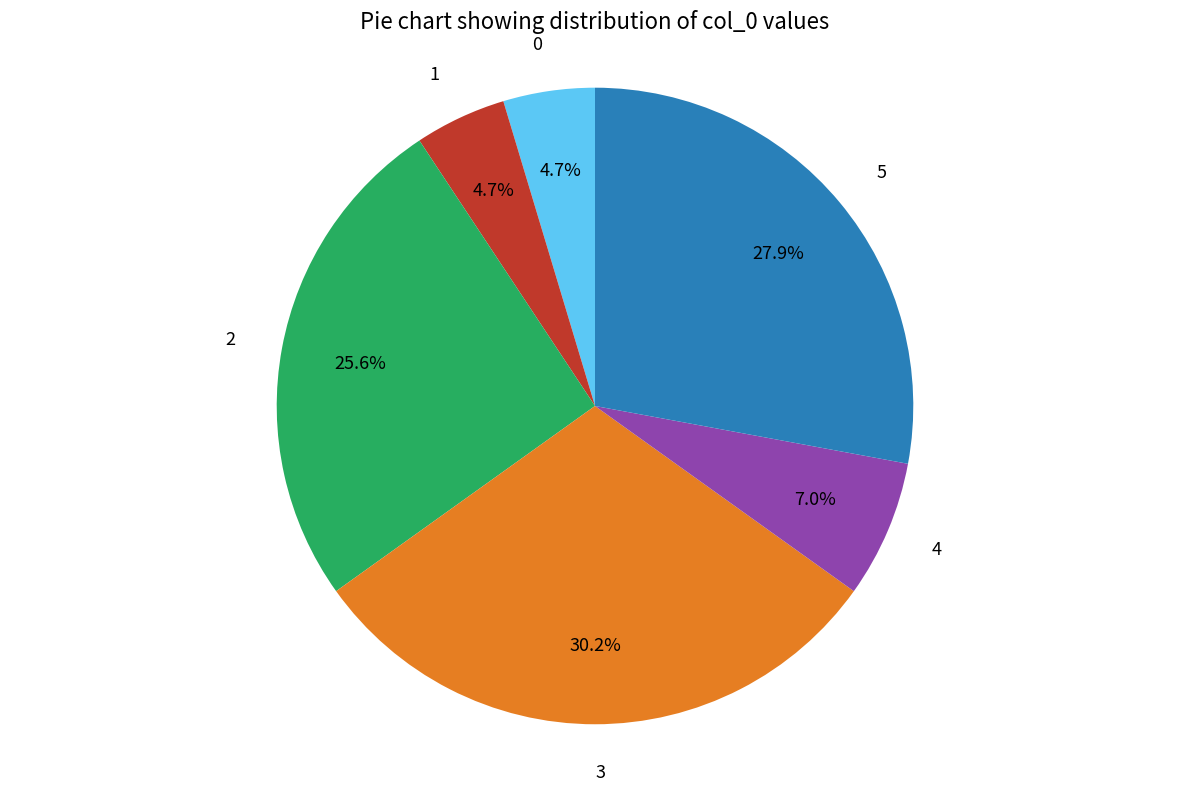

What portion of the pie excludes 1?

95.3%